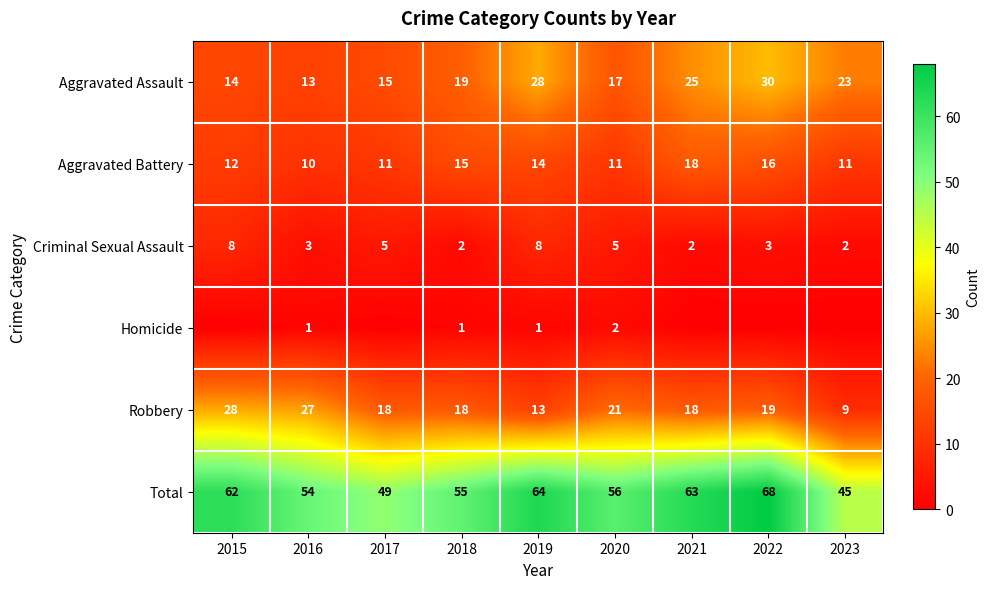

At how many categories does at least one series exceed 23?

9